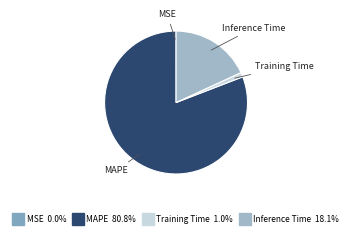

Which slice is the largest?

MAPE